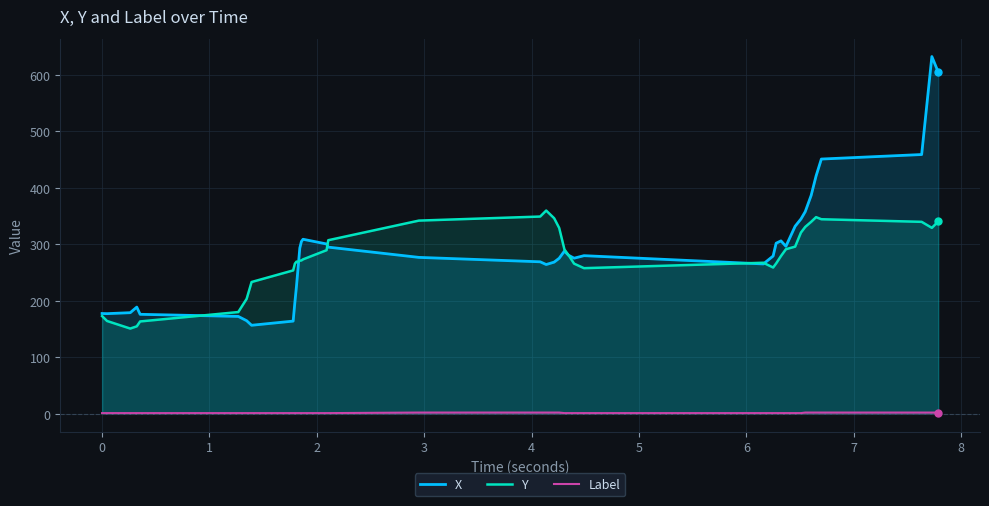

Reading left to right, list all the values displayed in this chart.

X: 177.4	177.1	178.8	188.7	175.9	172.2	164.6	156.5	163.9	197.0	225.8	258.4	293.4	304.9	308.8	300.5	294.8	276.7	268.9	264.1	268.3	275.2	287.9	280.6	275.3	279.7	265.1	279.1	301.8	306.0	296.3	331.9	344.7	357.7	386.4	420.9	450.8	458.8	632.3	604.9
Y: 172.7	164.1	150.7	154.6	163.3	179.9	203.3	233.1	253.6	265.6	269.2	269.0	270.9	271.3	273.2	289.4	307.1	341.8	349.0	359.6	346.0	328.8	290.7	280.9	265.6	257.6	267.2	258.8	265.9	279.1	291.2	295.7	320.7	330.7	339.7	348.0	344.2	339.6	329.0	340.3
Label: 1.0	1.0	1.0	1.0	1.0	1.0	1.0	1.0	1.0	1.0	1.0	1.0	1.0	1.0	1.0	1.0	1.0	2.0	2.0	2.0	2.0	2.0	1.0	1.0	1.0	1.0	1.0	1.0	1.0	1.0	1.0	1.0	1.0	2.0	2.0	2.0	2.0	2.0	2.0	2.0